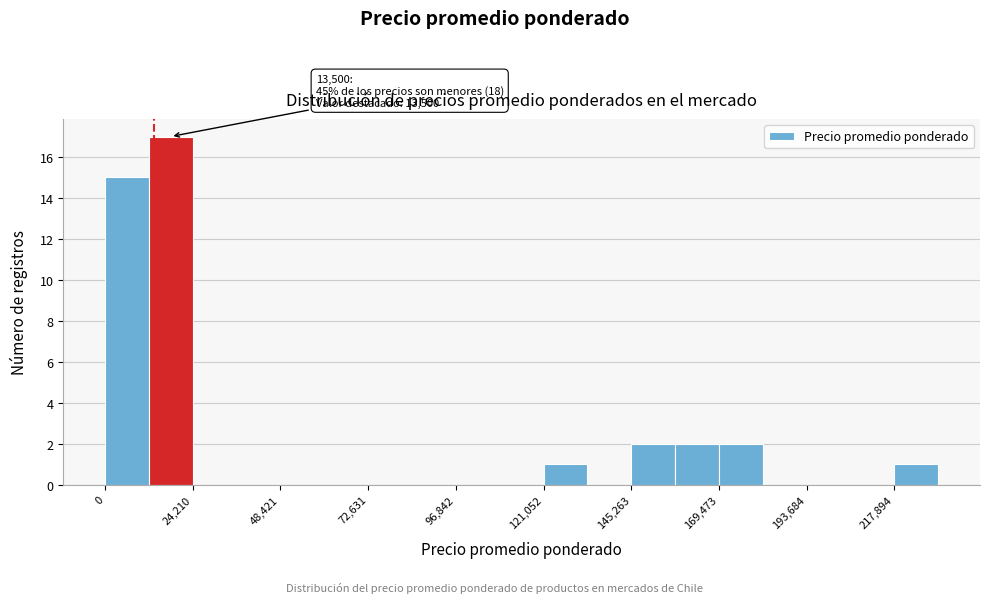

Around what value on the x-axis is the tallest bar? Give the approximate position of its centre, as read against the axis.

20000